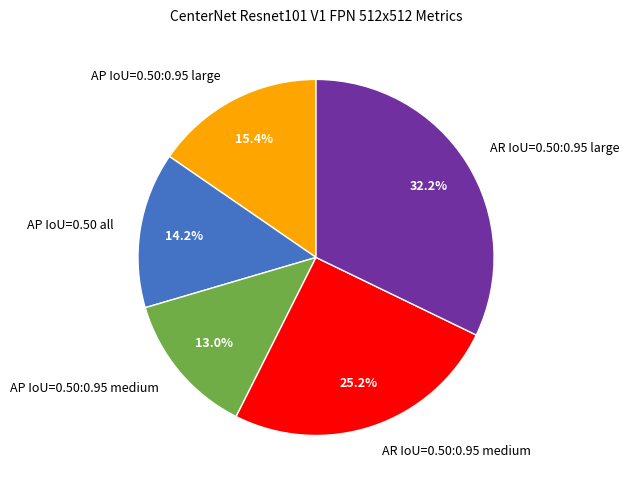

How many slices are in this pie chart?

5